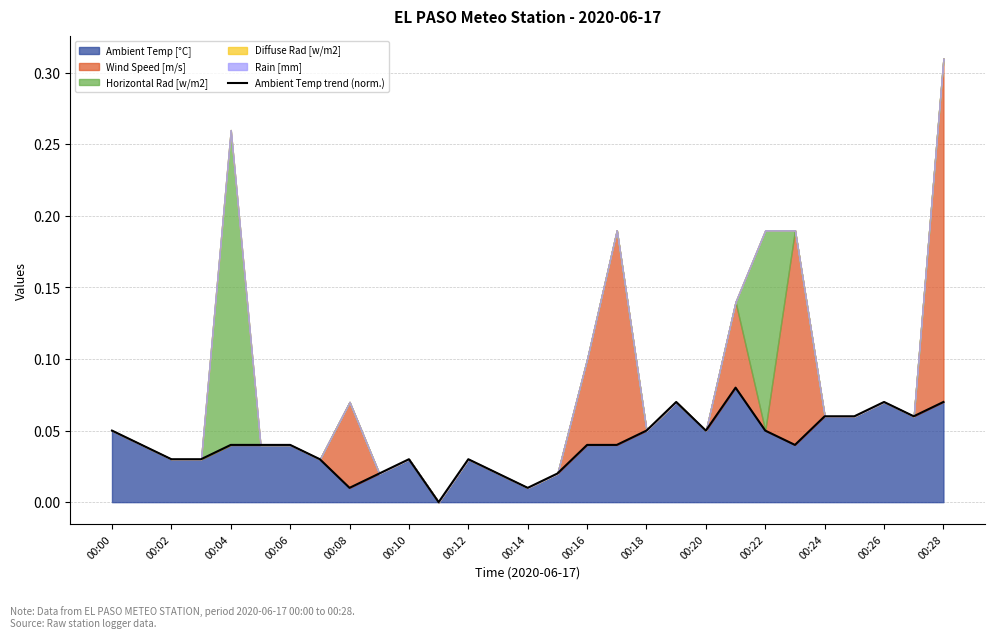

Count the values in the range 0 to 1.

29